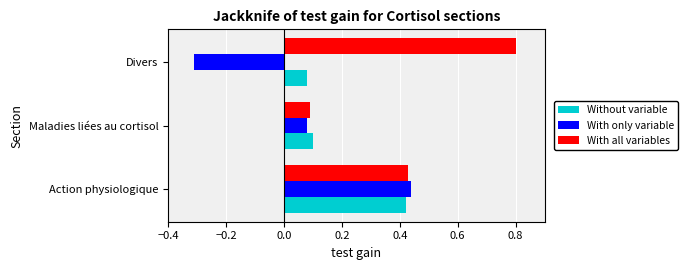

Which series changed the most between Action physiologique and Divers?

With only variable